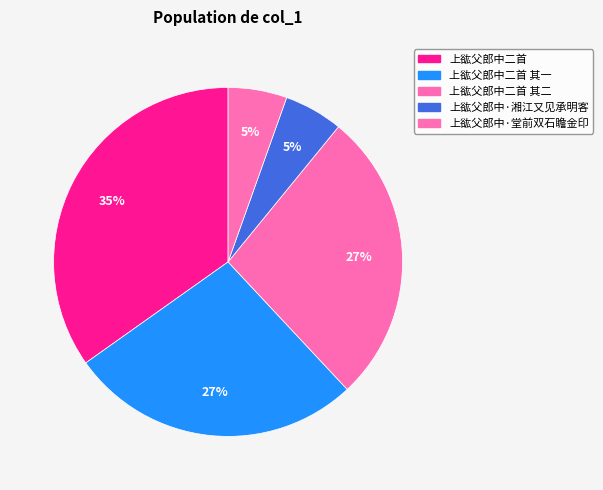

How many segments does this pie chart have?

5